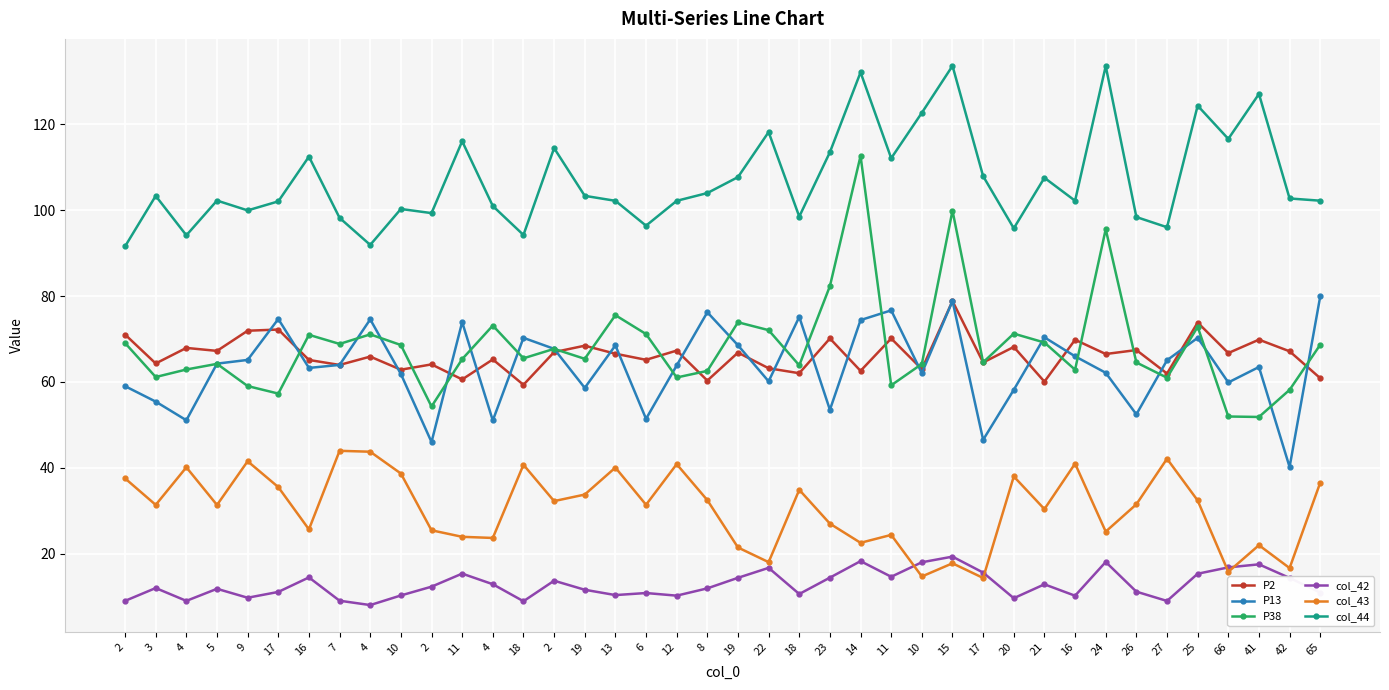

What are all the series names shown in the legend?

P2, P13, P38, col_42, col_43, col_44